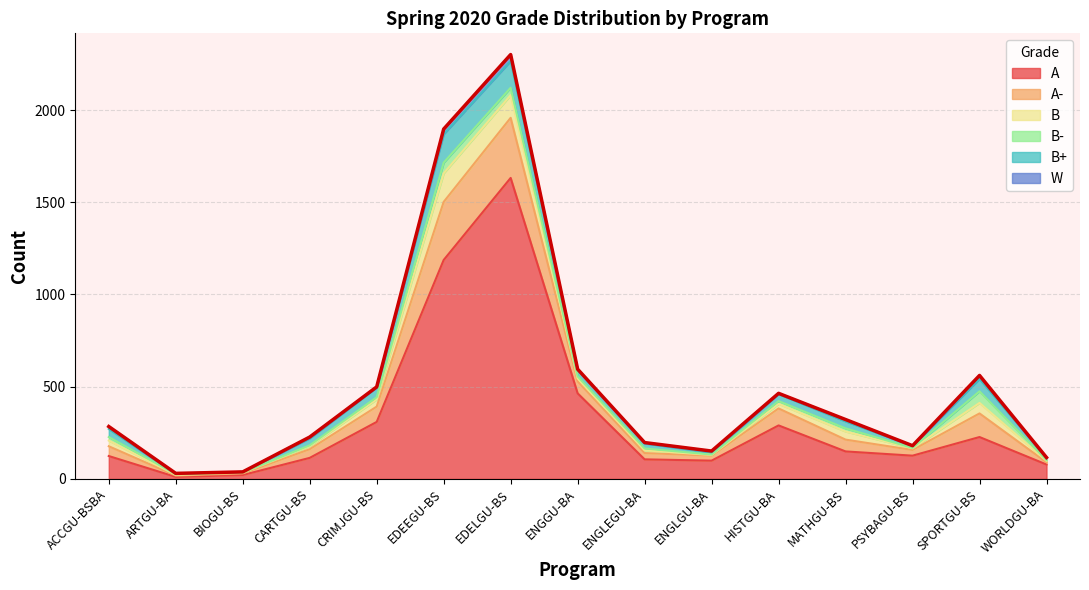

At which category is the sum across all series the highest?

EDELGU-BS